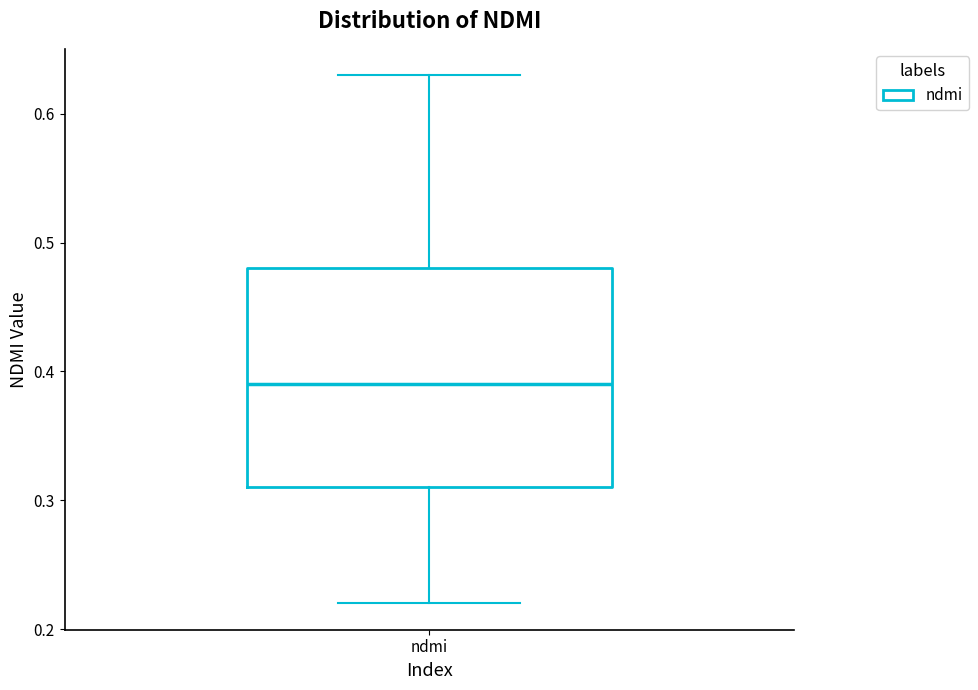

Read this box plot against the y-axis: the position of the median line, the range covered by the box, and the ends of both whiskers. The values are not printed on the chart, so give them approximately, as read against the axis.

median 0.39, box 0.31 to 0.48, whiskers 0.22 to 0.63